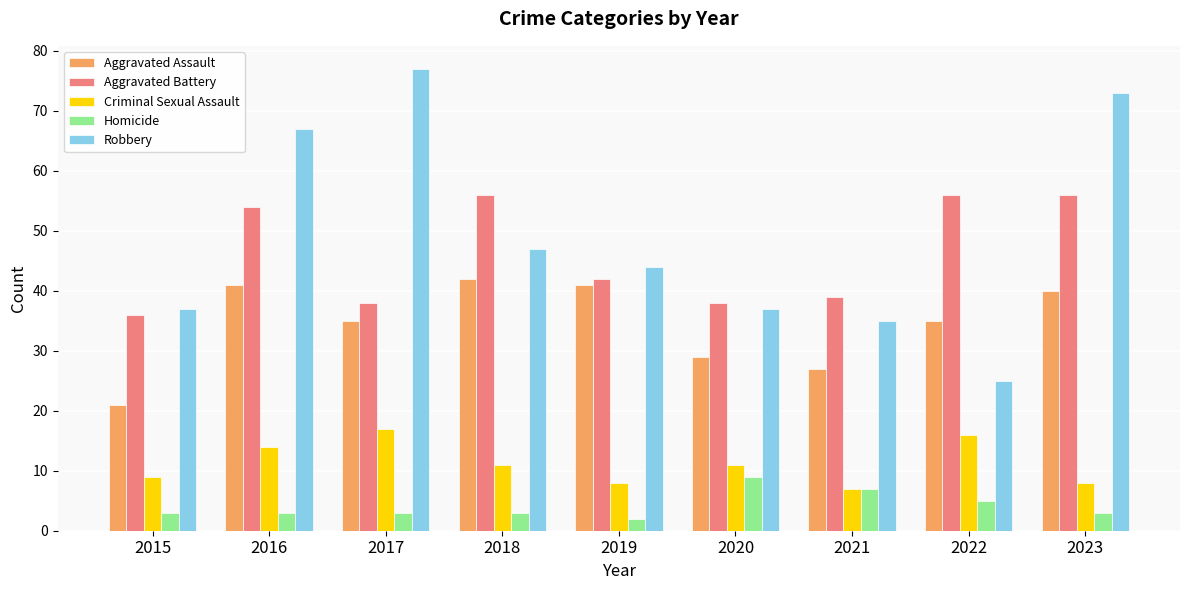

What are all the series names shown in the legend?

Aggravated Assault, Aggravated Battery, Criminal Sexual Assault, Homicide, Robbery